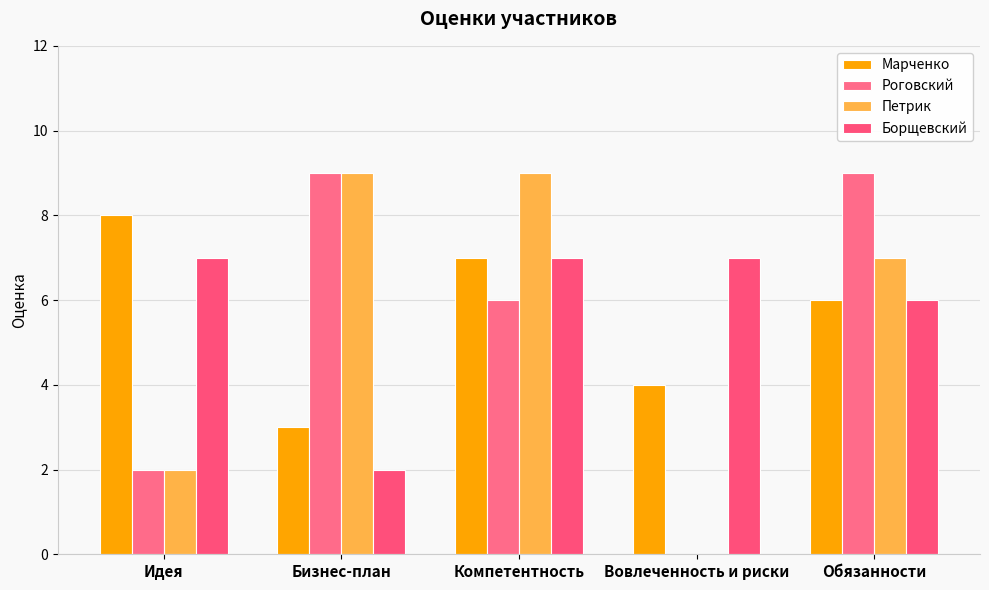

What position from the left is Идея?

1